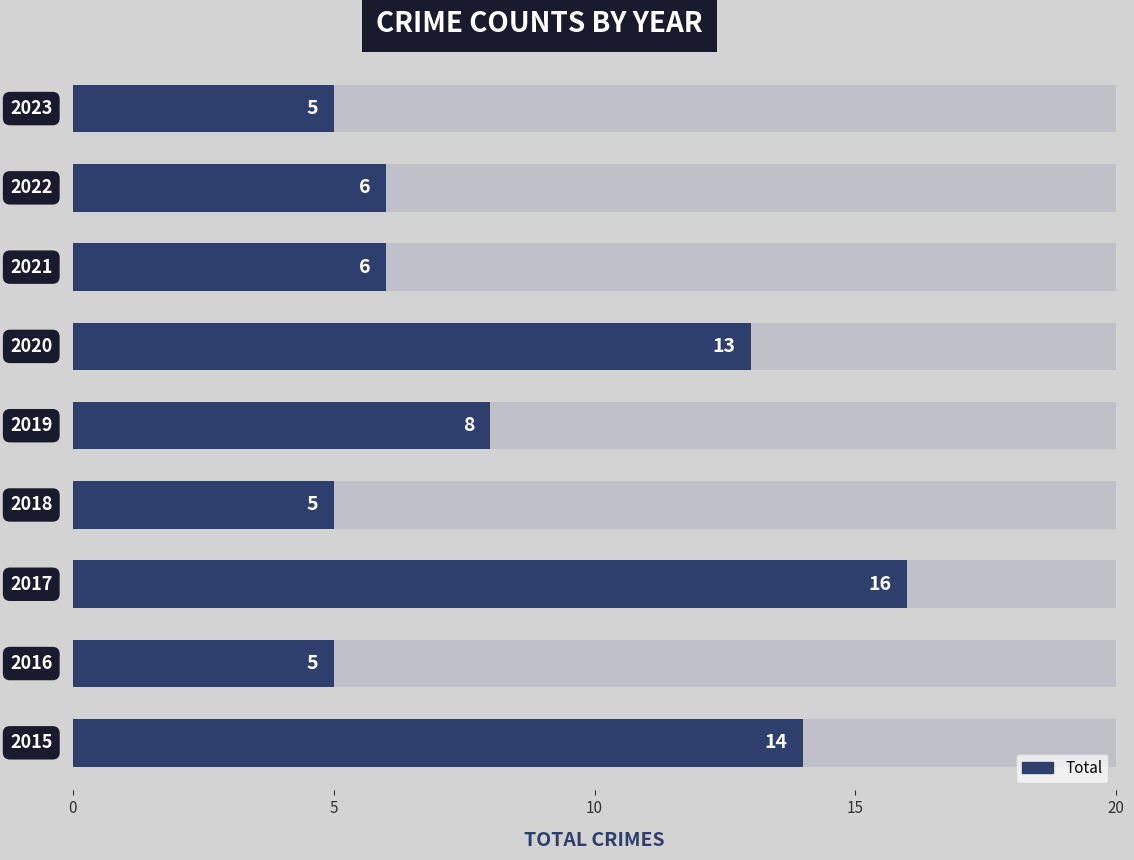

Reading left to right, transcribe all the data shown in this chart.

14	5	16	5	8	13	6	6	5